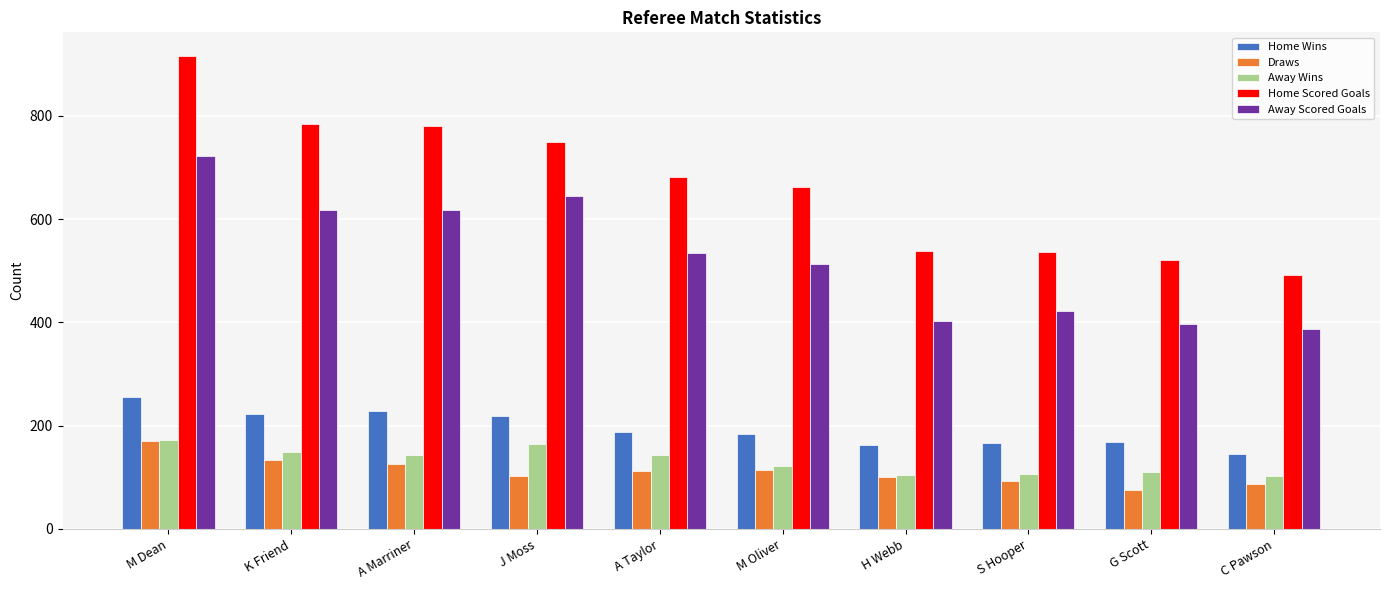

What value does the Draws series have at H Webb?

100